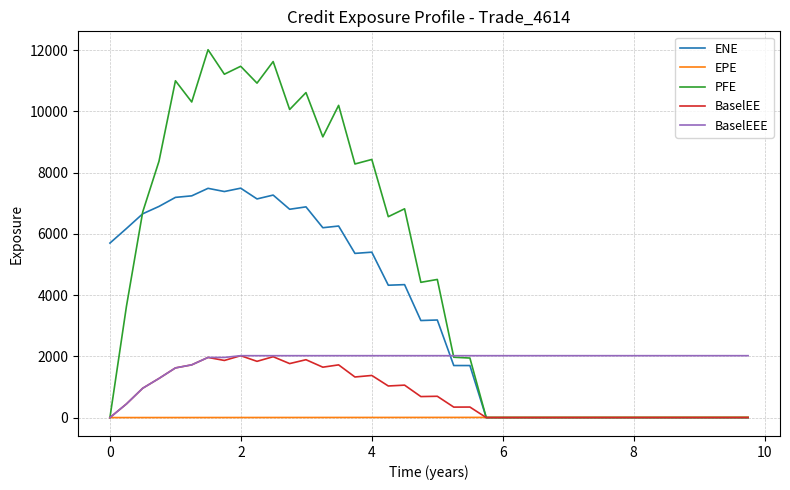

What is the sum of all BaselEE values?

29575.0